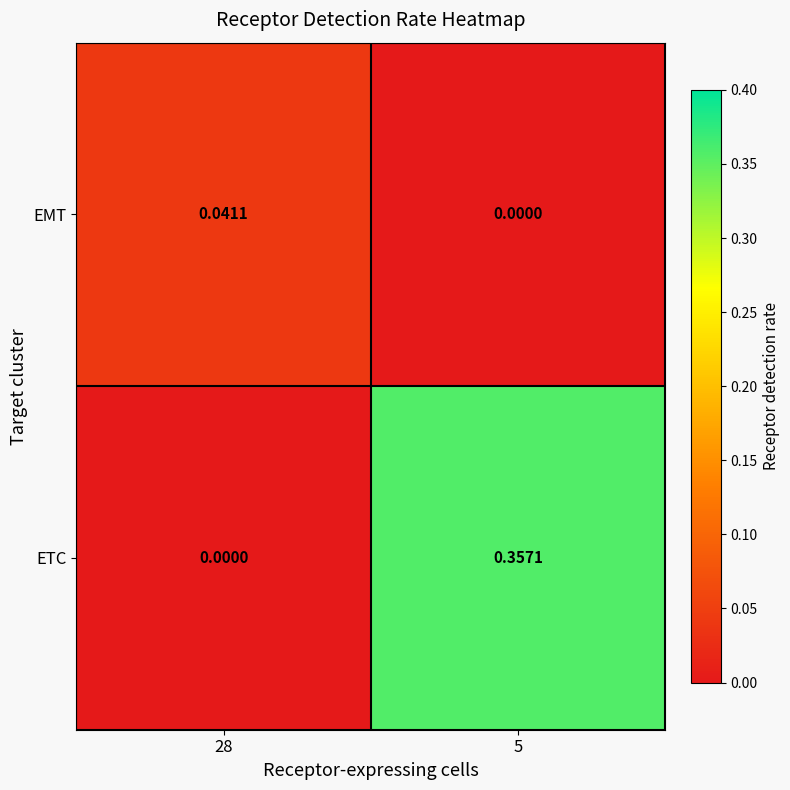

Which series changed the most between 28 and 5?

ETC